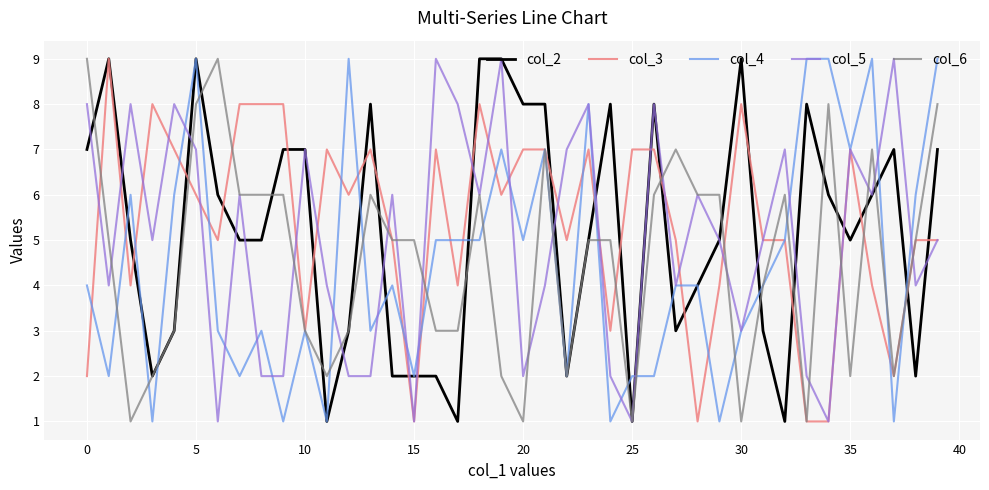

What is the greatest value displayed?

9